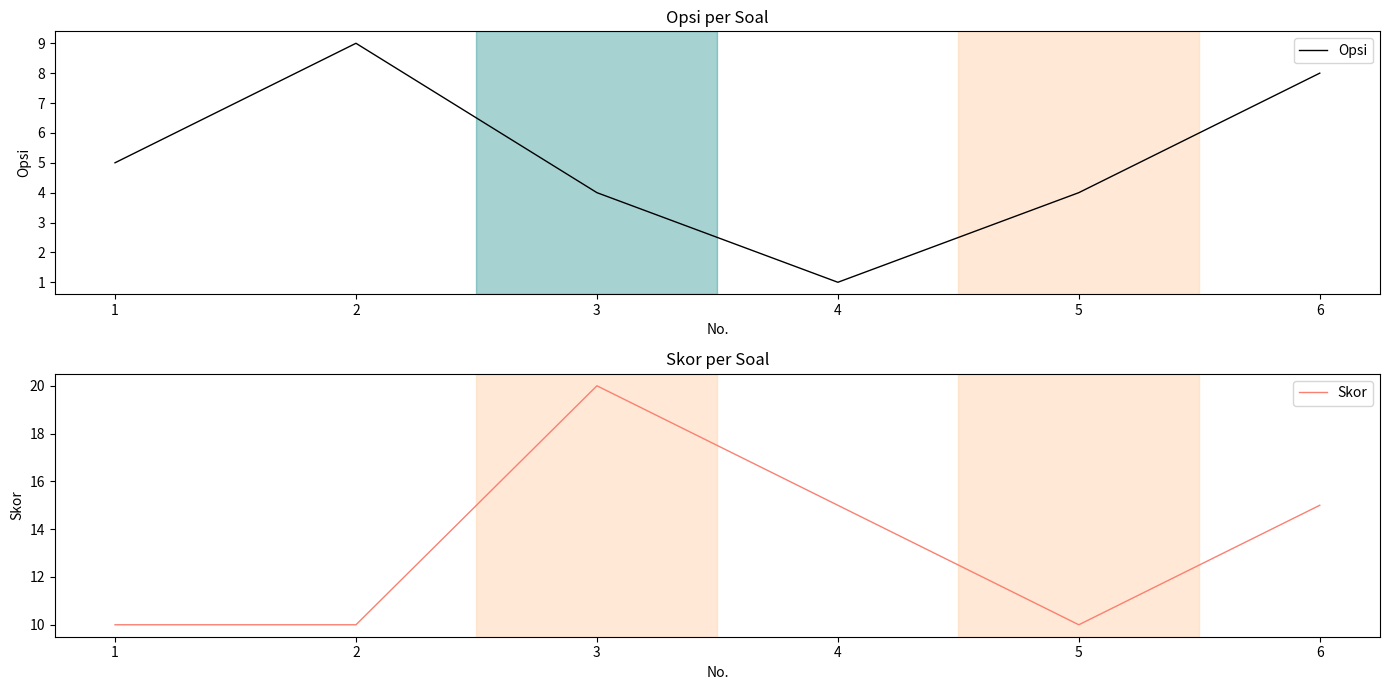

At which category is the sum across all series the highest?

3